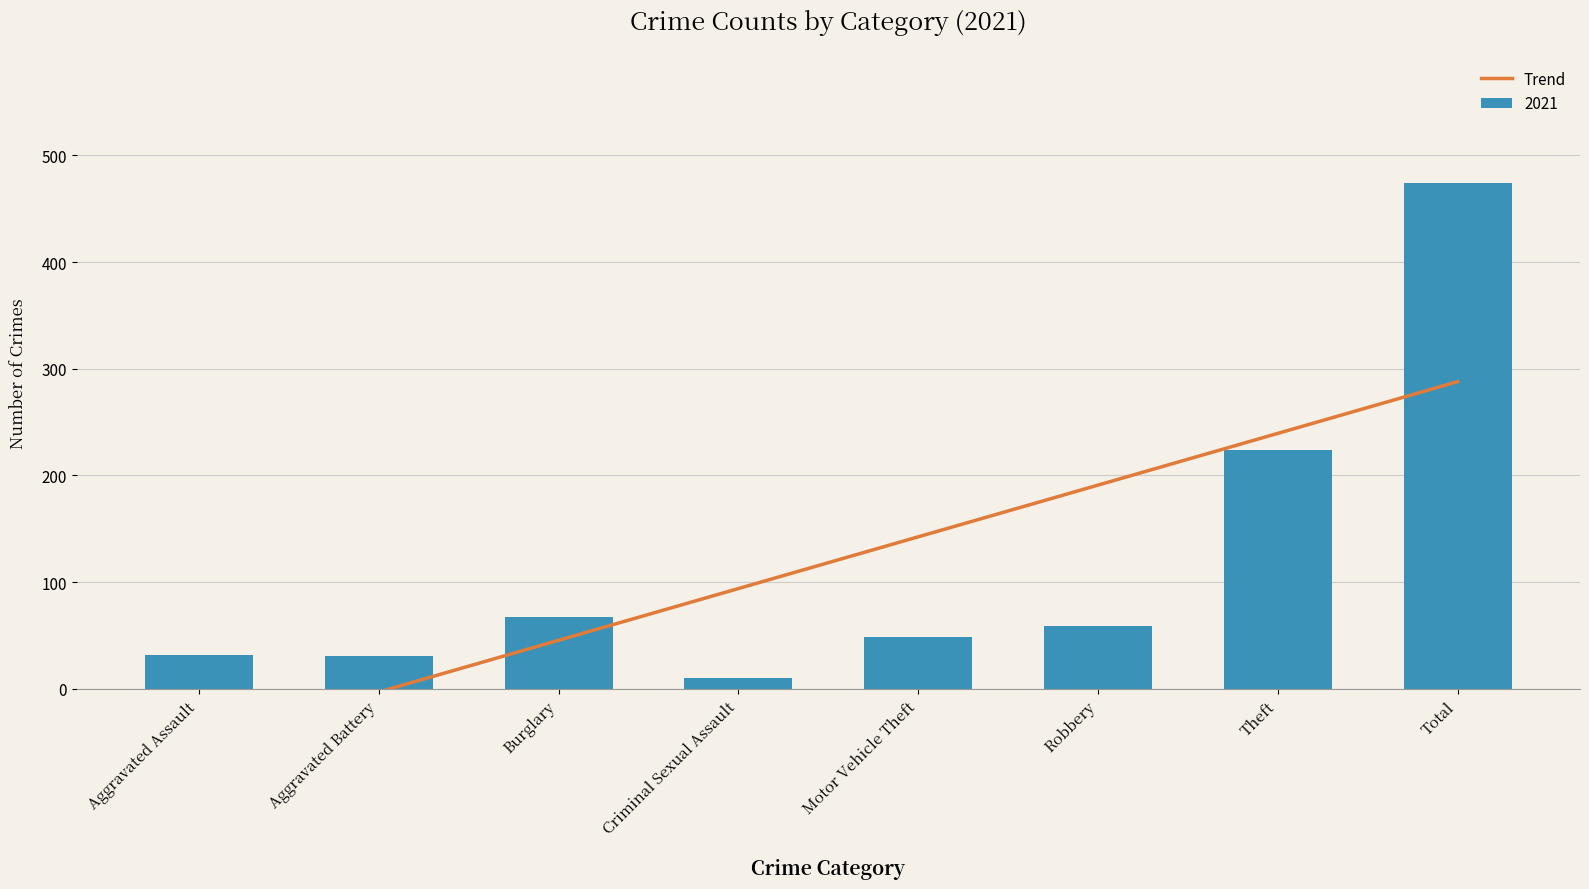

What position from the right is Total?

1